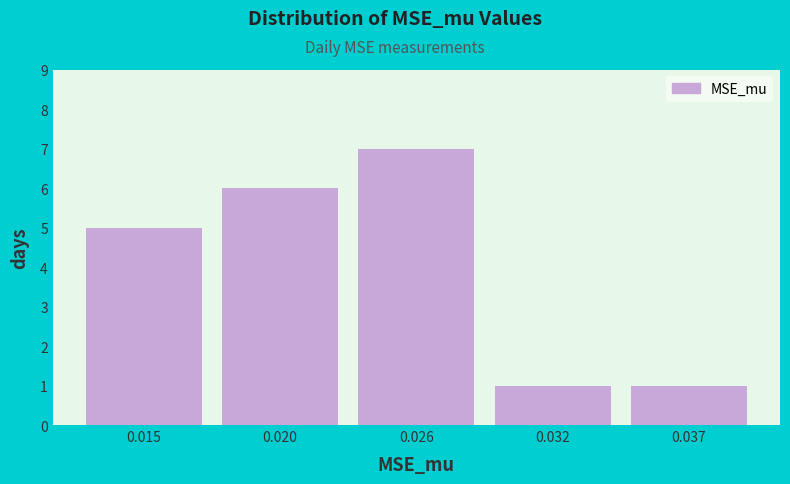

Reading left to right, extract all data points from this chart.

5	6	7	1	1